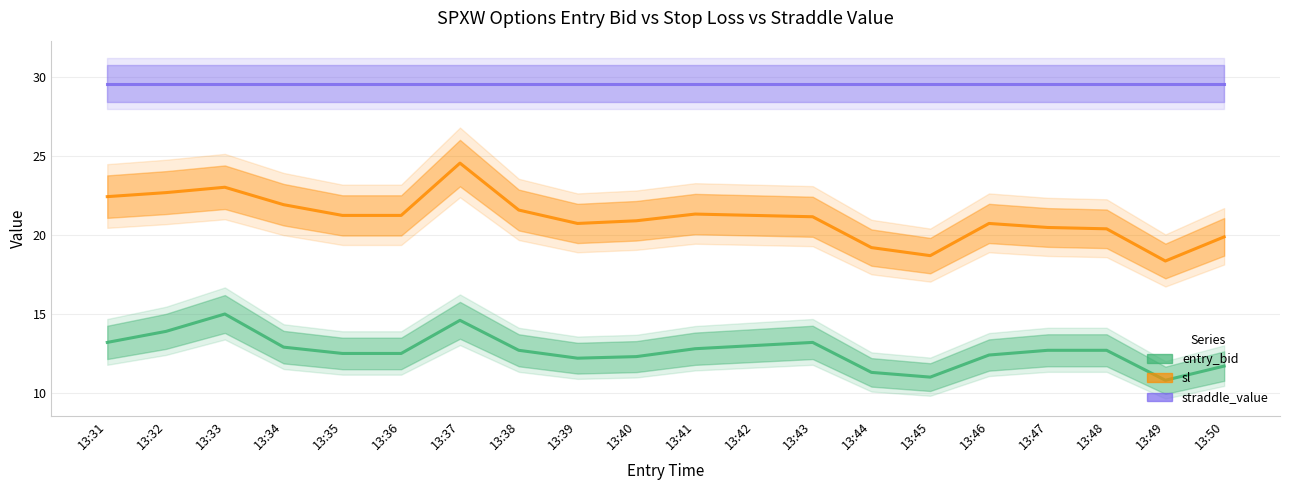

True or false: entry_bid has more than 2 points higher than both neighbors.

True